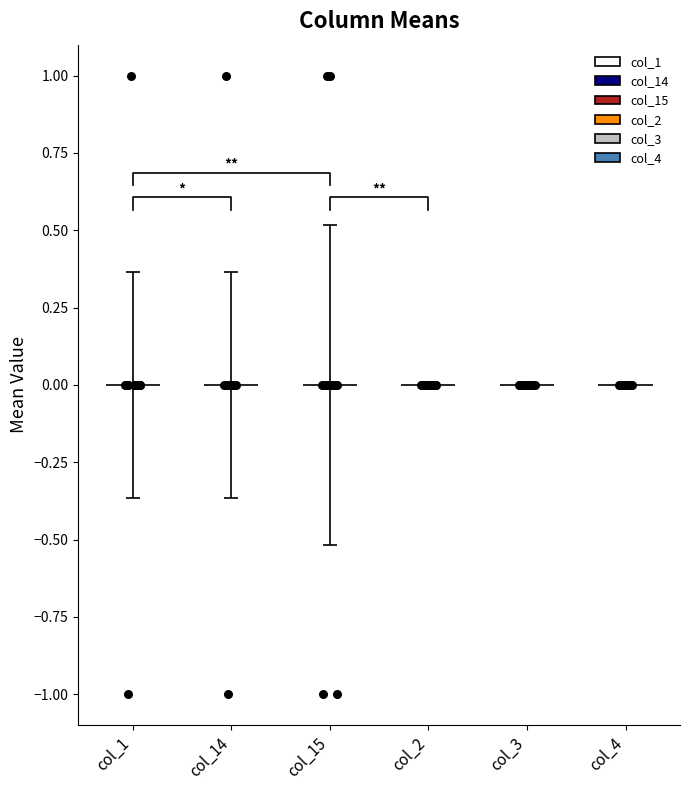

Which series contains the lowest Y value?

col_1